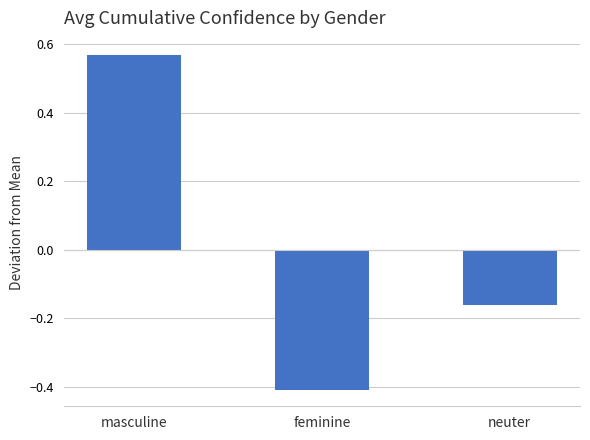

What is the change in value from masculine to neuter?

-0.7